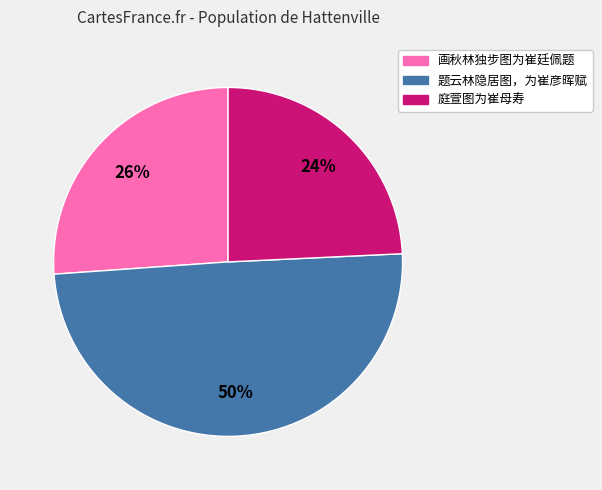

To the nearest percent, what is the combined percentage of 题云林隐居图，为崔彦晖赋 and 画秋林独步图为崔廷佩题?

76%